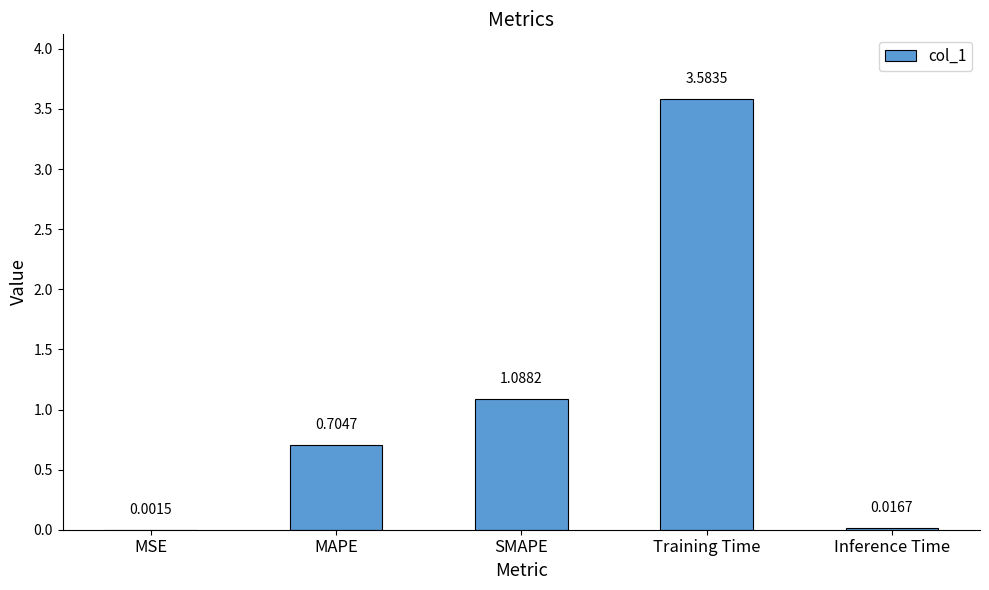

What is the maximum value shown in the chart?

3.6